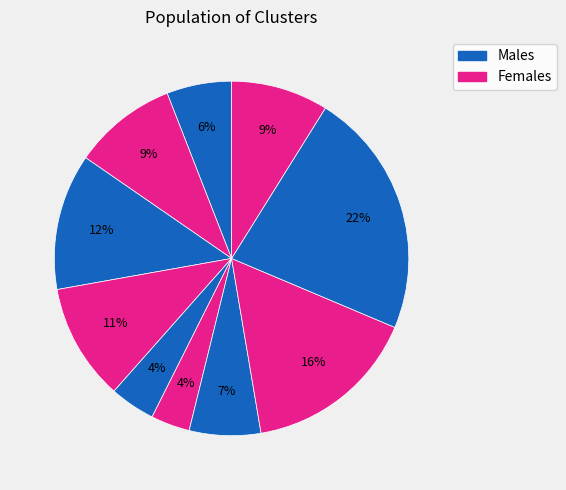

How many segments does this pie chart have?

10